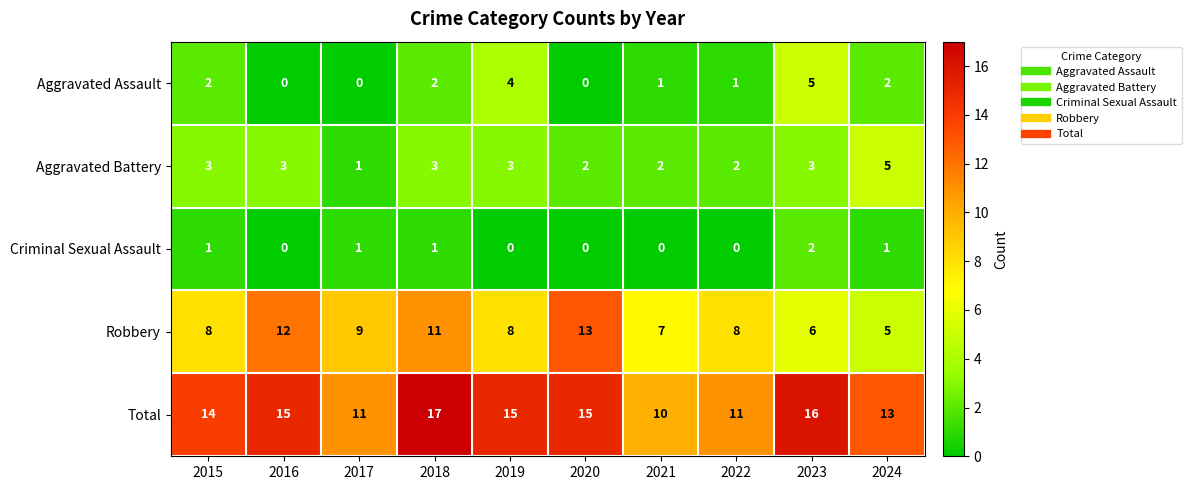

Is it true that Aggravated Battery equals 5 at 2024?

True